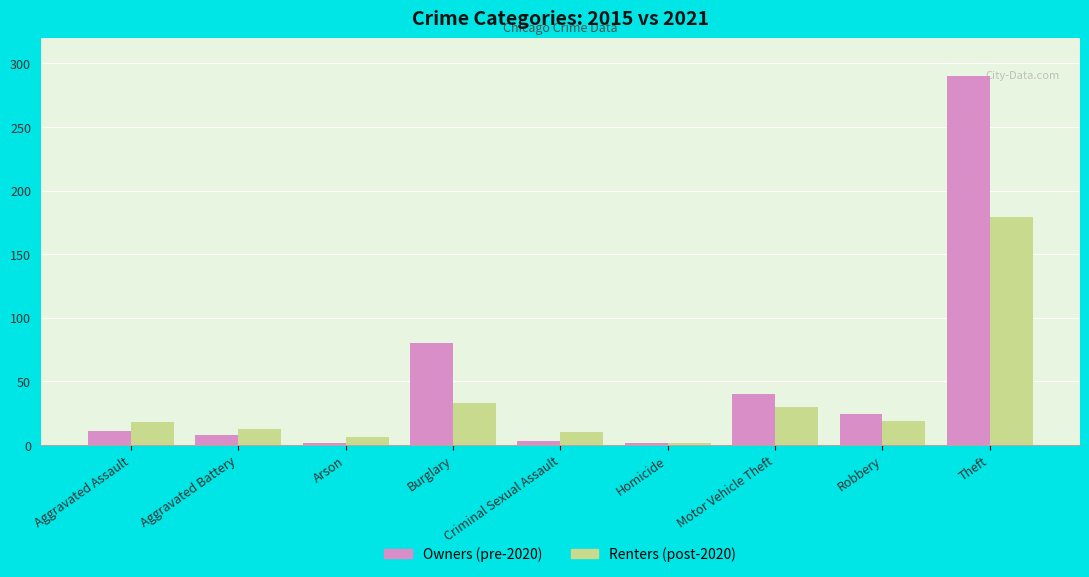

Which series has the largest total across all categories?

Owners (pre-2020)